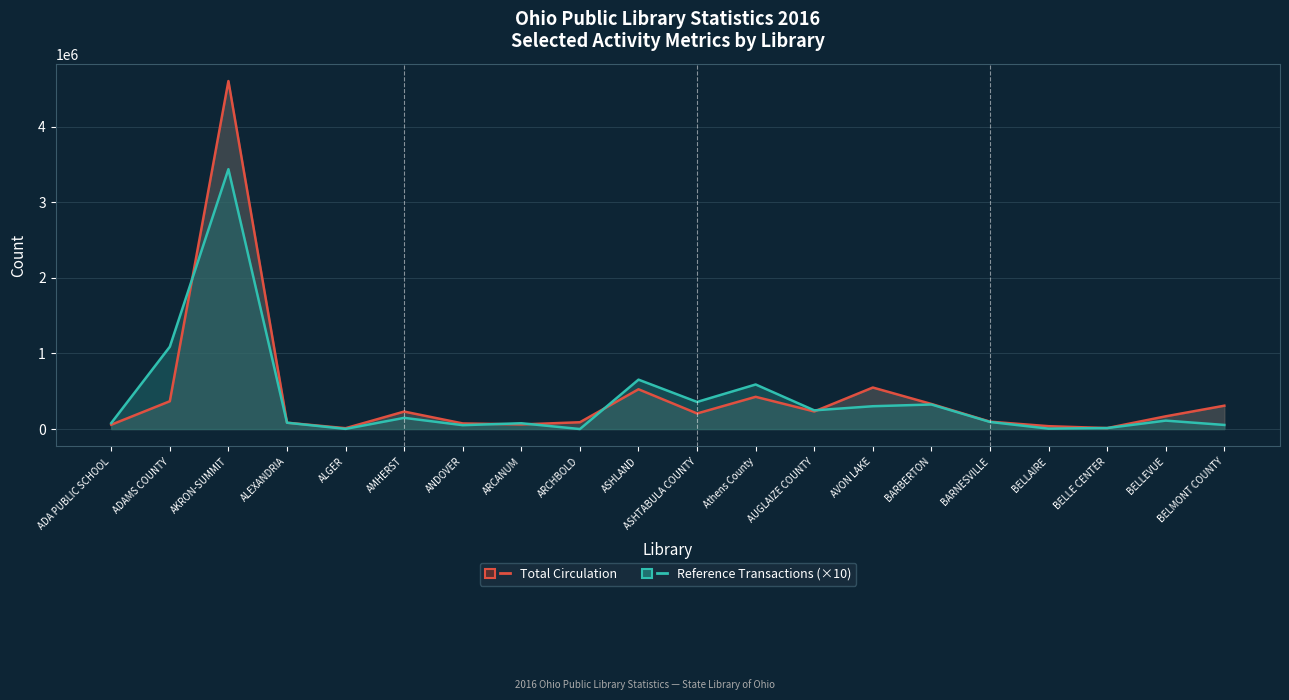

The value of Total Circulation at BELLAIRE is 37580. True or false?

True